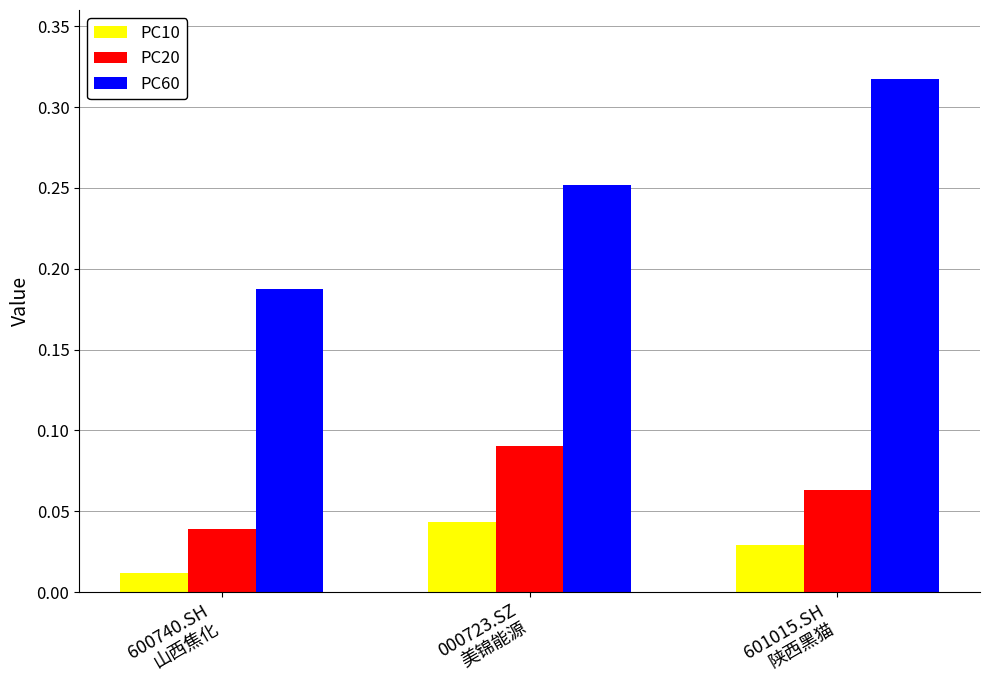

At how many categories does at least one series exceed 0?

3